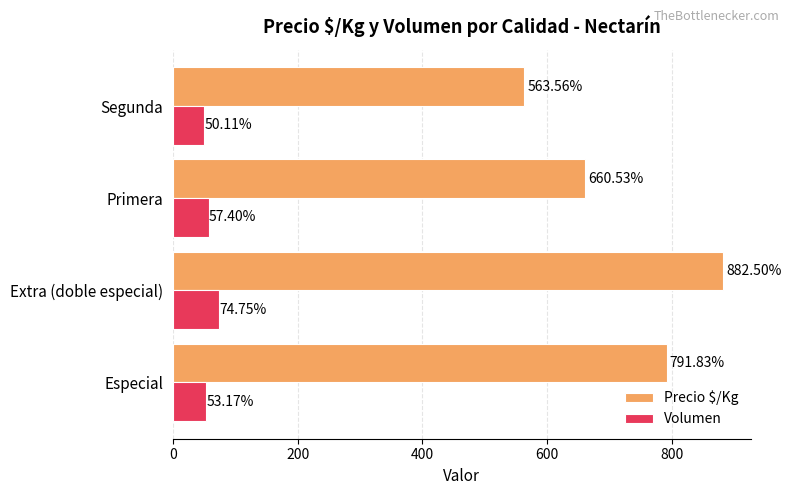

Which series changed the most between Primera and Segunda?

Precio $/Kg